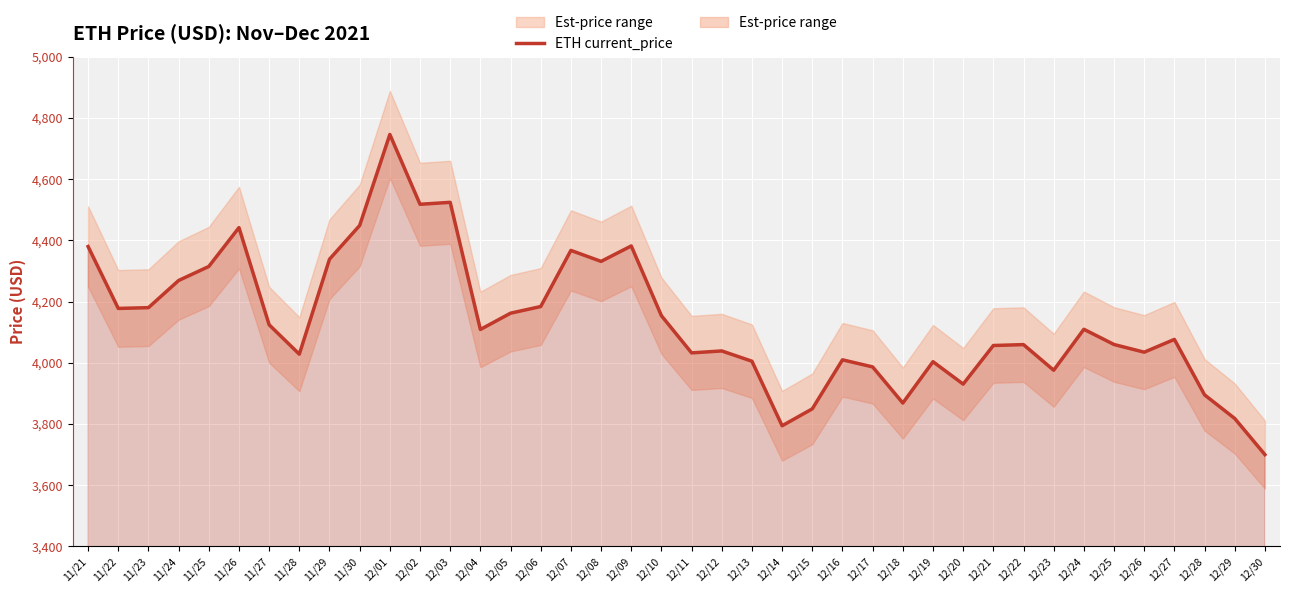

Where is the first local maximum?

11/26